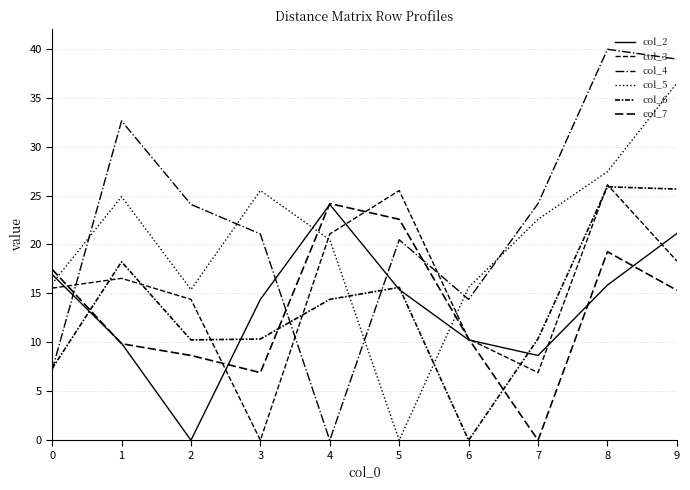

How many lines are shown in the chart?

6